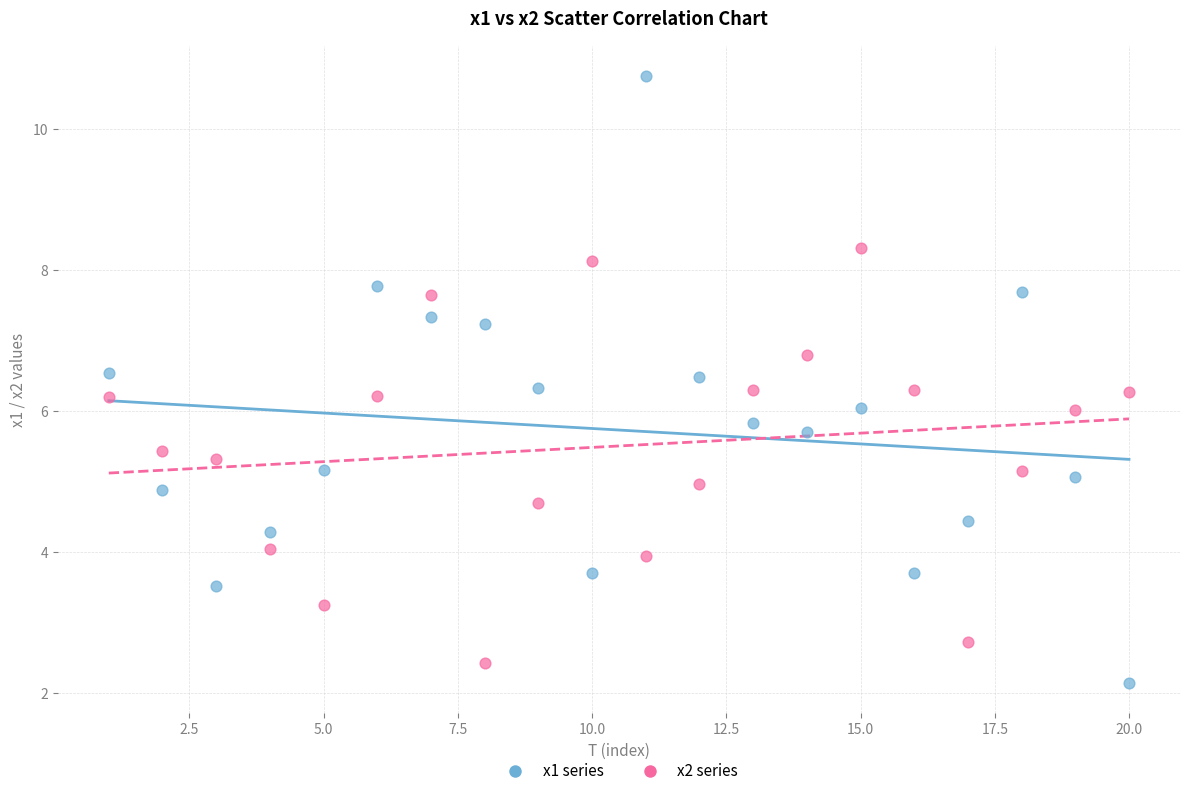

What are all the series names shown in the legend?

x1 series, x2 series